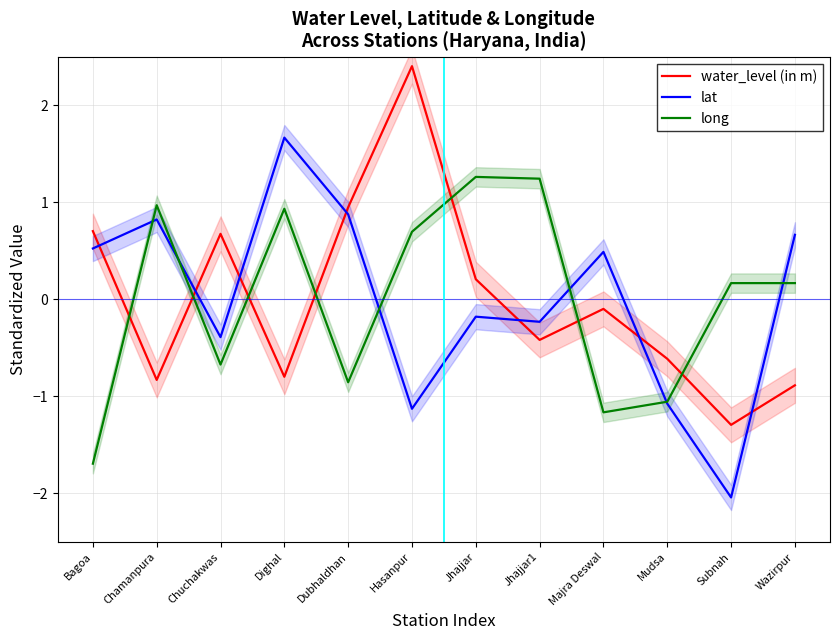

Reading left to right, what are all the values shown in this chart?

water_level (in m): Bagoa=0.7	Chamanpura=-0.8	Chuchakwas=0.7	Dighal=-0.8	Dubhaldhan=0.9	Hasanpur=2.4	Jhajjar=0.2	Jhajjar1=-0.4	Majra Deswal=-0.1	Mudsa=-0.6	Subnah=-1.3	Wazirpur=-0.9
lat: Bagoa=0.5	Chamanpura=0.8	Chuchakwas=-0.4	Dighal=1.7	Dubhaldhan=0.9	Hasanpur=-1.1	Jhajjar=-0.2	Jhajjar1=-0.2	Majra Deswal=0.5	Mudsa=-1.1	Subnah=-2.0	Wazirpur=0.7
long: Bagoa=-1.7	Chamanpura=1.0	Chuchakwas=-0.7	Dighal=0.9	Dubhaldhan=-0.9	Hasanpur=0.7	Jhajjar=1.3	Jhajjar1=1.2	Majra Deswal=-1.2	Mudsa=-1.1	Subnah=0.2	Wazirpur=0.2